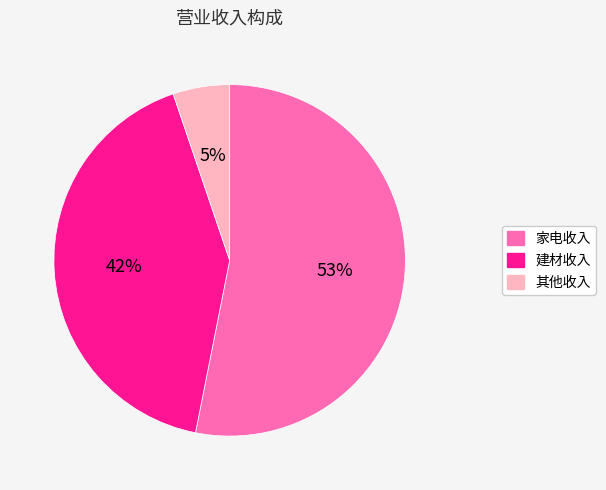

Rank the categories by value from highest to lowest.

家电收入, 建材收入, 其他收入